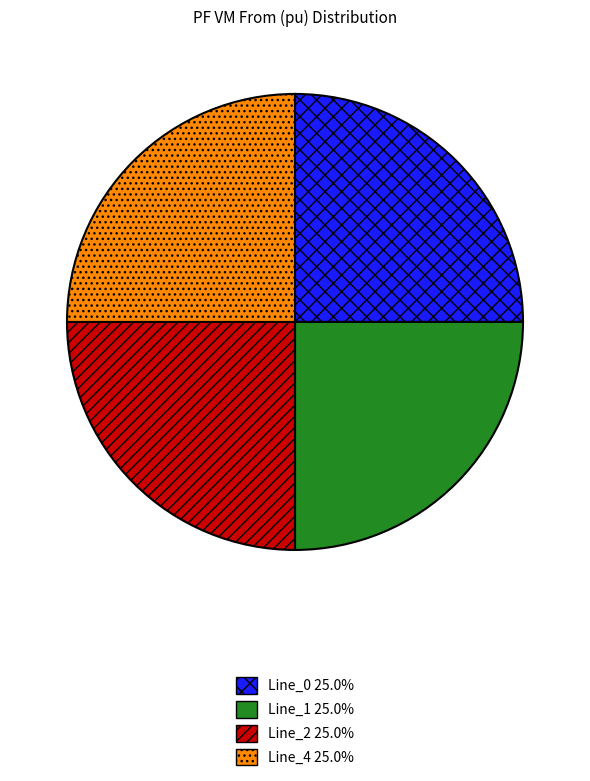

The Line_0 slice represents 91% of the pie. True or false?

False